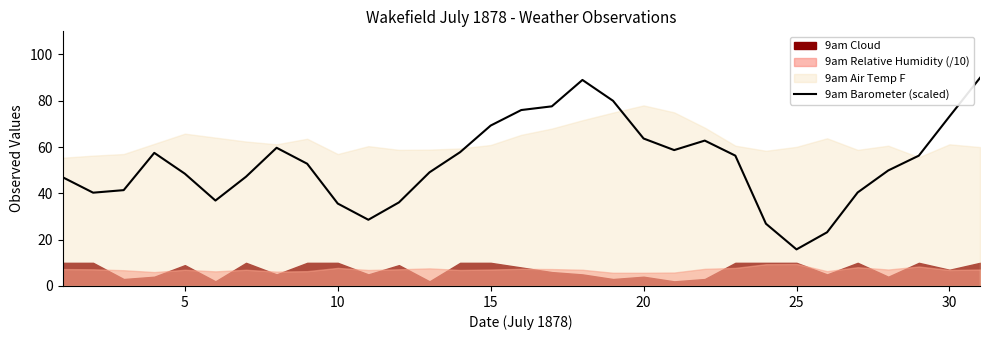

True or false: 9am Barometer (scaled) has a value of 35.6 at 10.

True